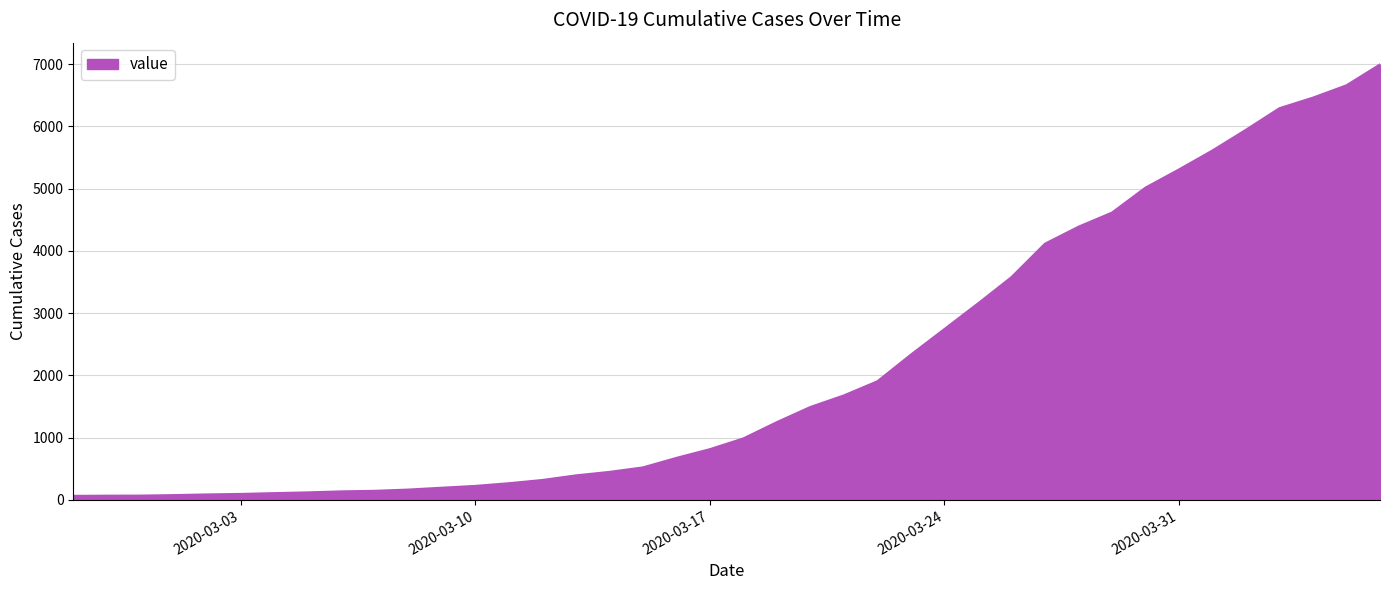

What is the difference between the maximum and minimum values?

6931